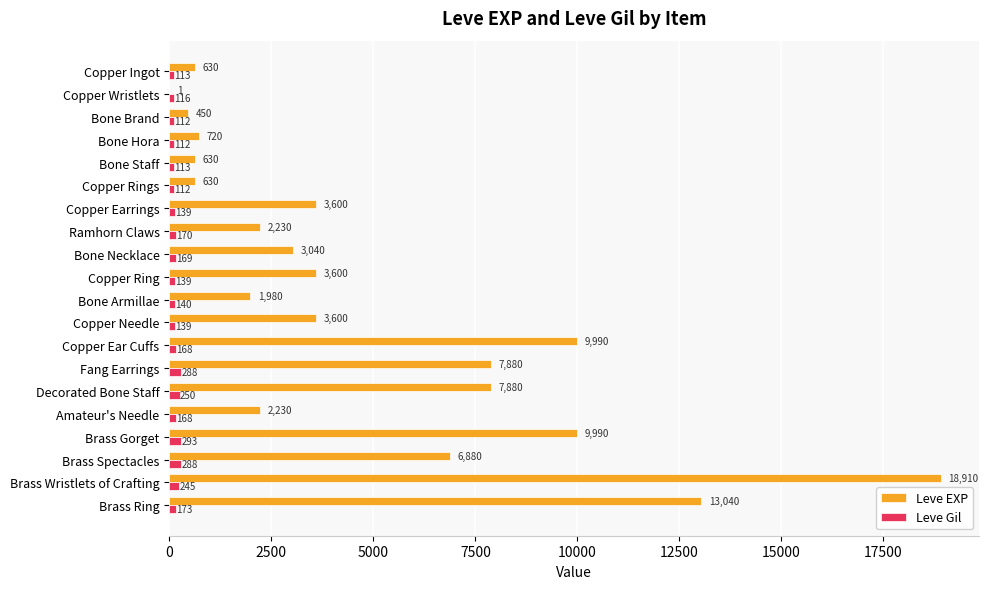

Which series changed the most between Fang Earrings and Brass Spectacles?

Leve EXP